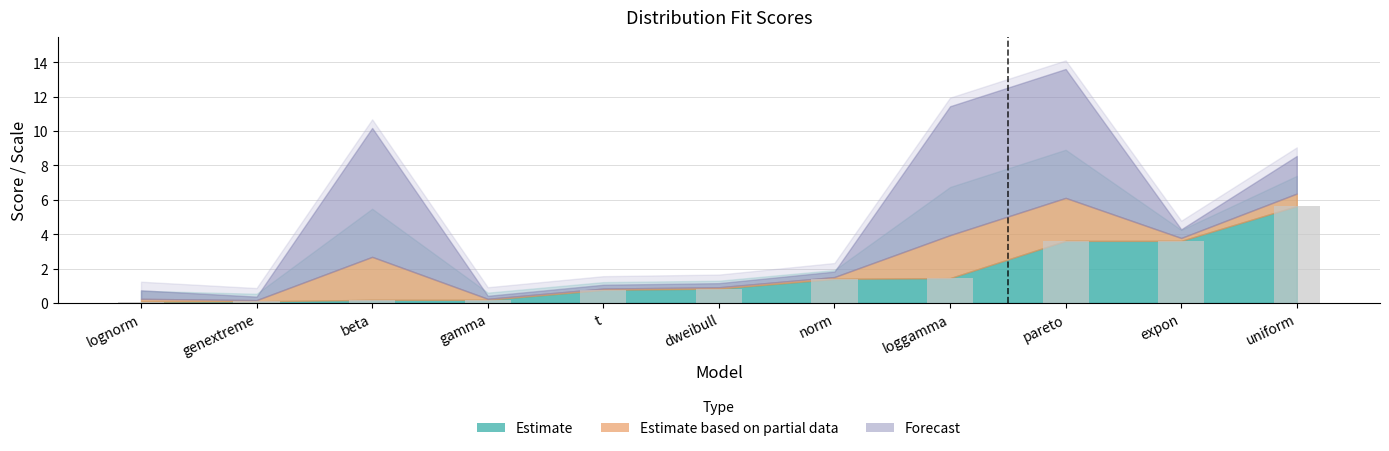

True or false: the data shows 5.6 at uniform.

True